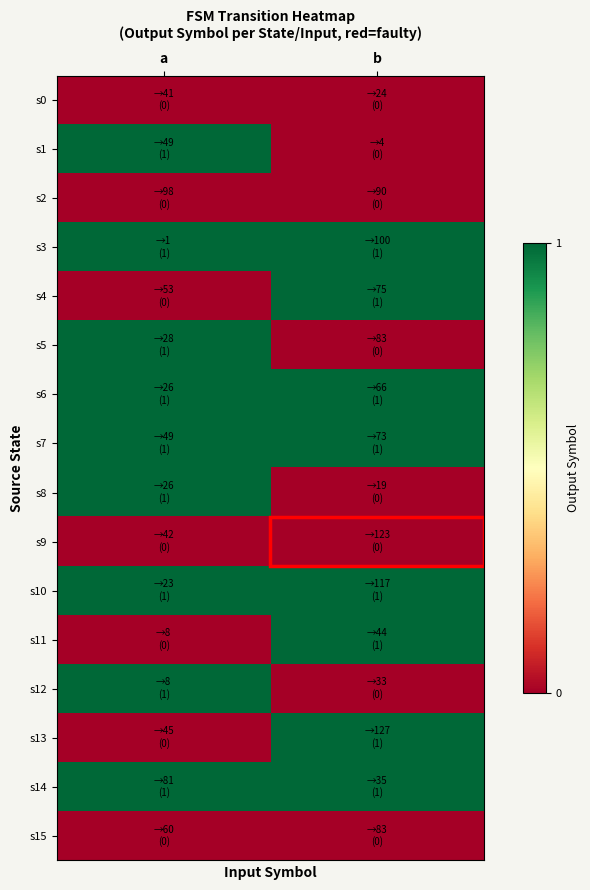

What is the spread (max minus min) of values at a?

1